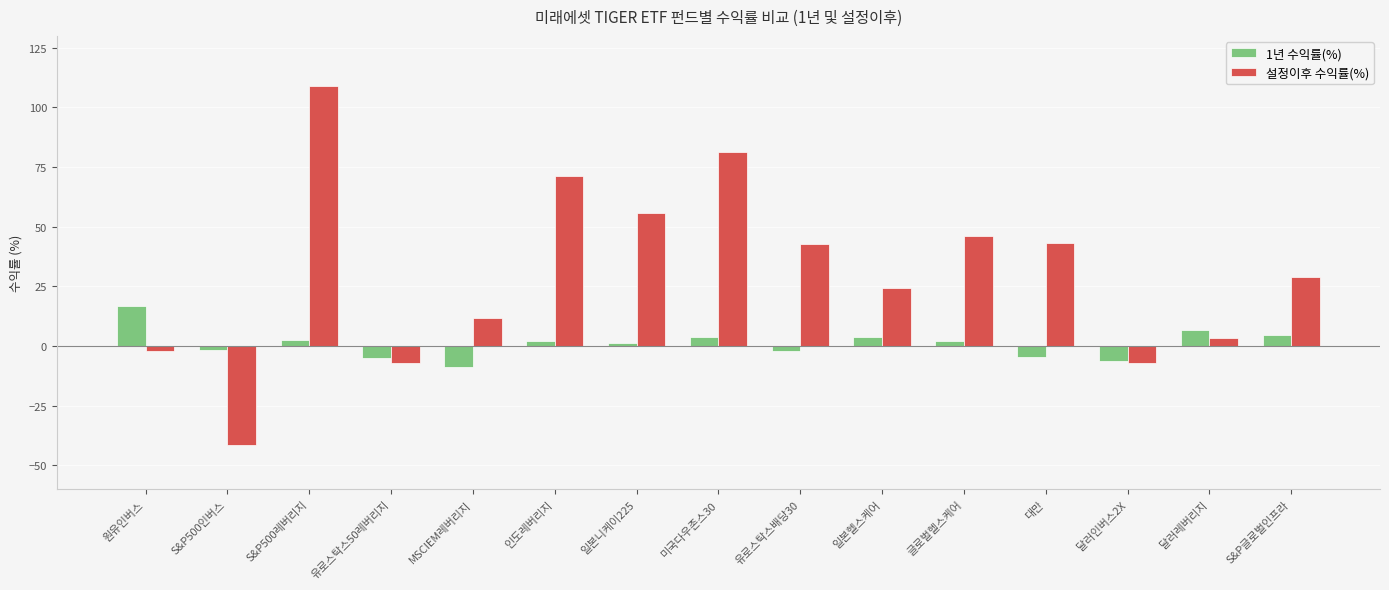

How many bars are there in total?

30